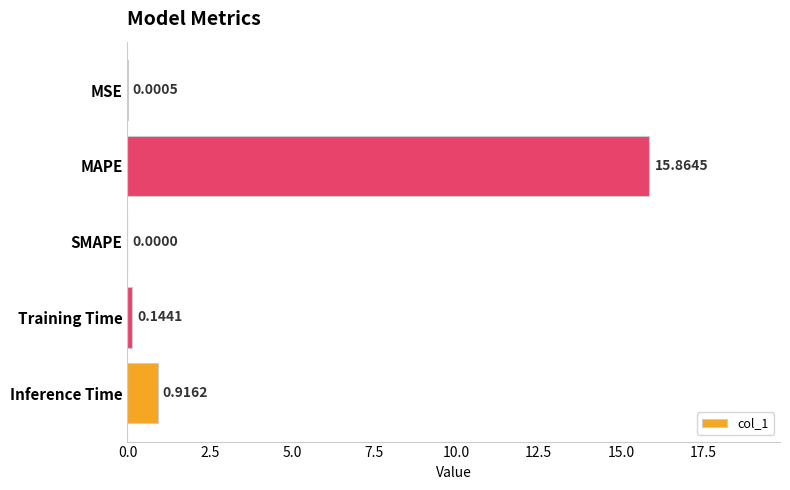

At which label is the value closest to 7?

Inference Time